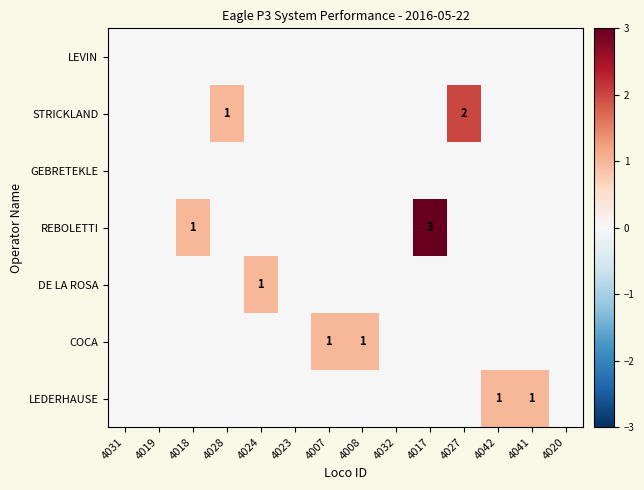

True or false: COCA has a value of 1 at 4008.

True